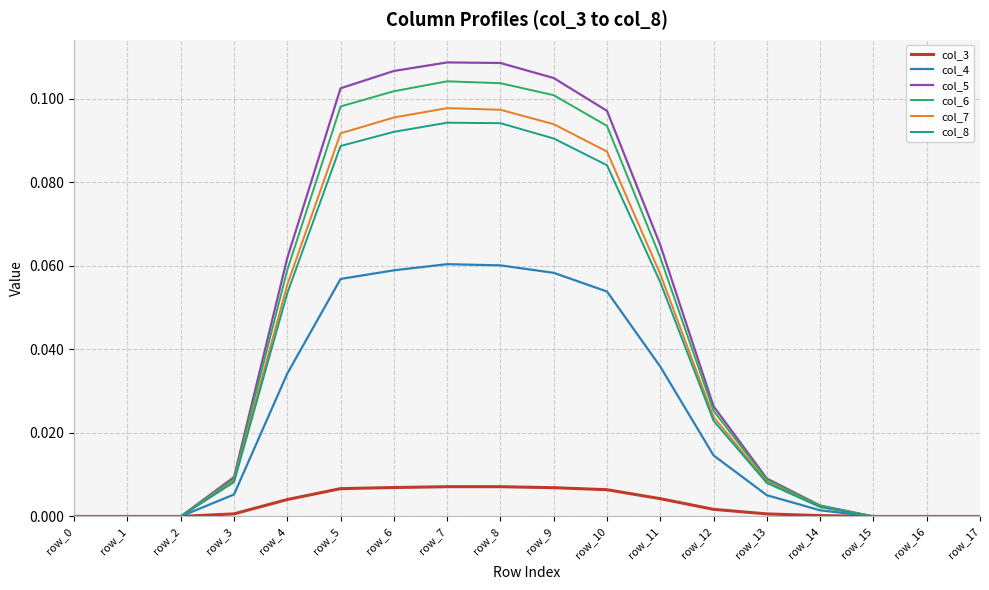

The col_4 series shows 0.0 at row_12. True or false?

True